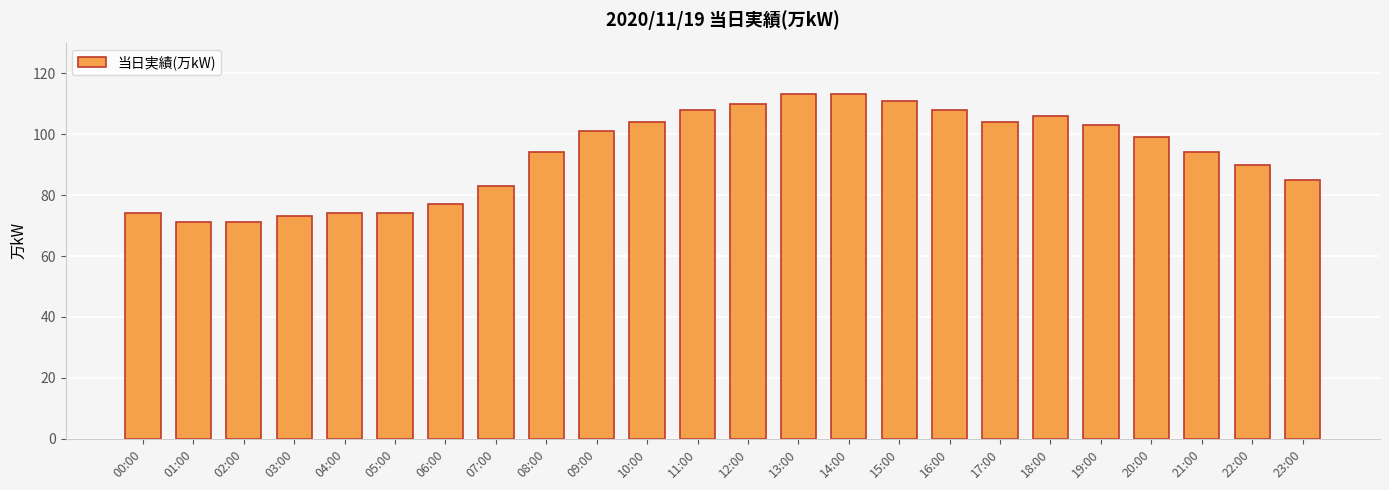

What is the greatest value displayed?

113